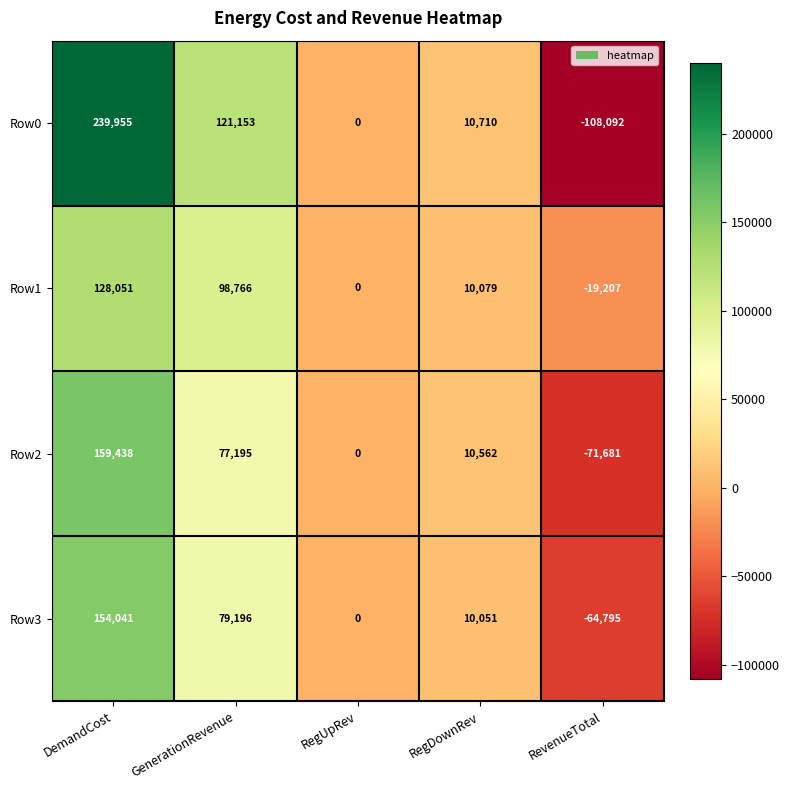

What is the sum of the Row1 values at RevenueTotal and RegDownRev?

-9128